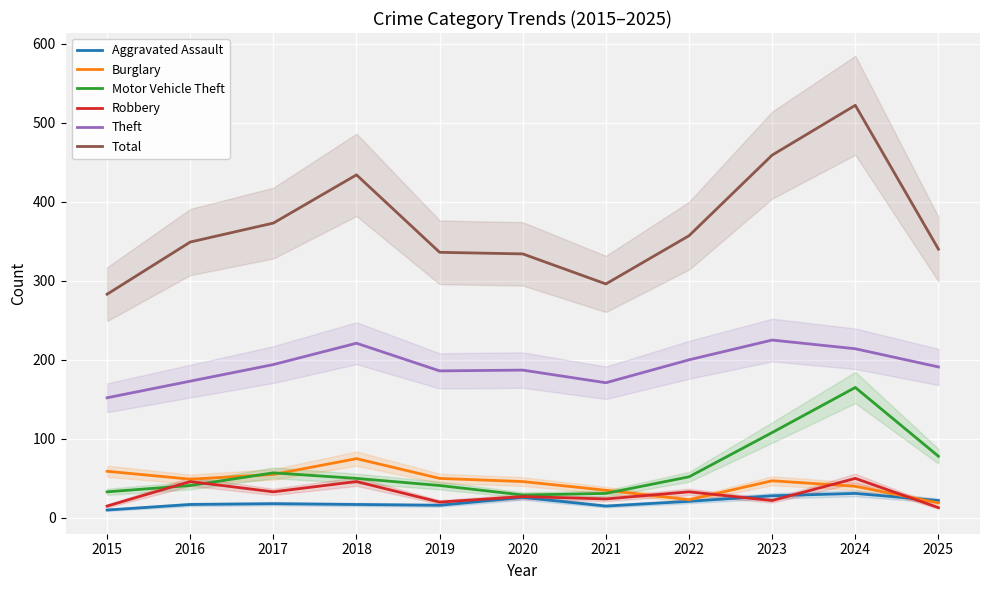

True or false: Aggravated Assault and Burglary cross at least once.

True